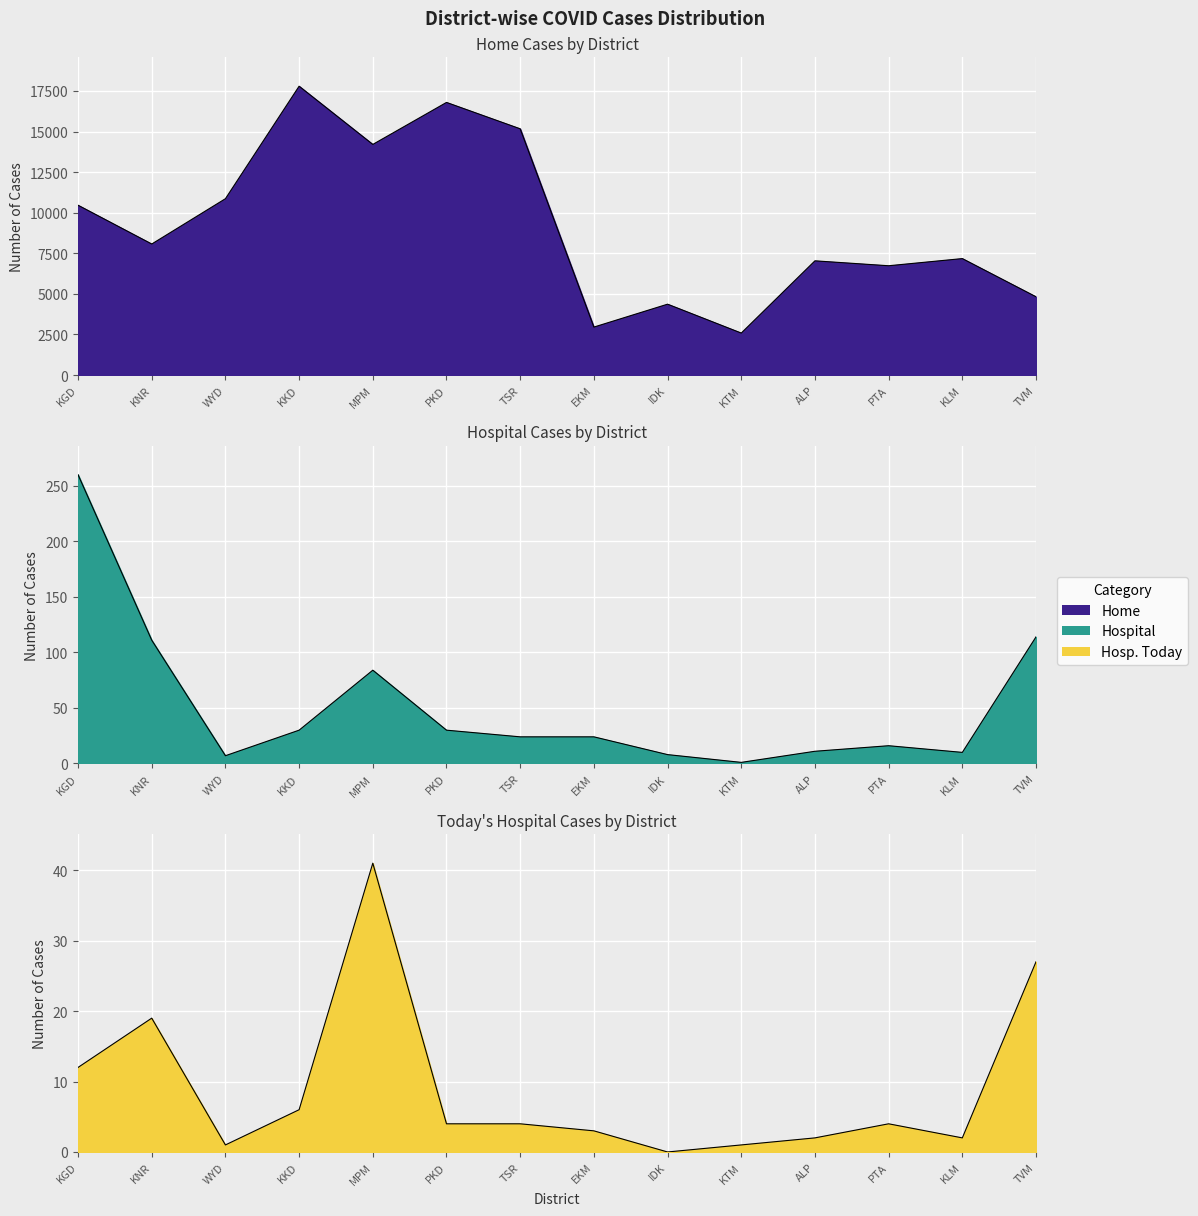

The Hosp. Today series shows 4 at PKD. True or false?

True